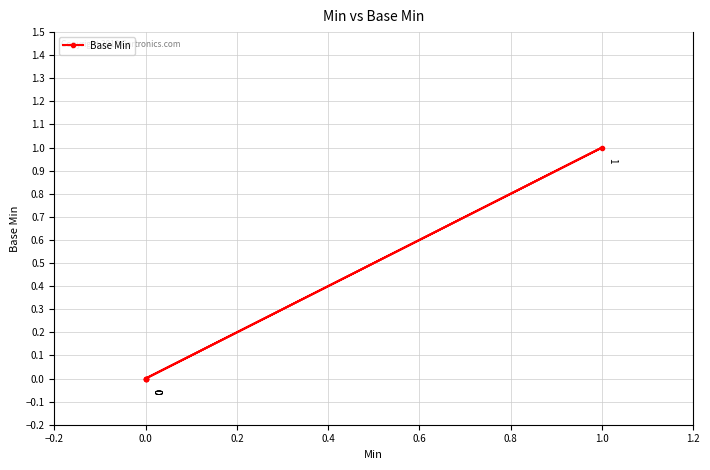

How many points are higher than both their immediate neighbors (excluding endpoints)?

1